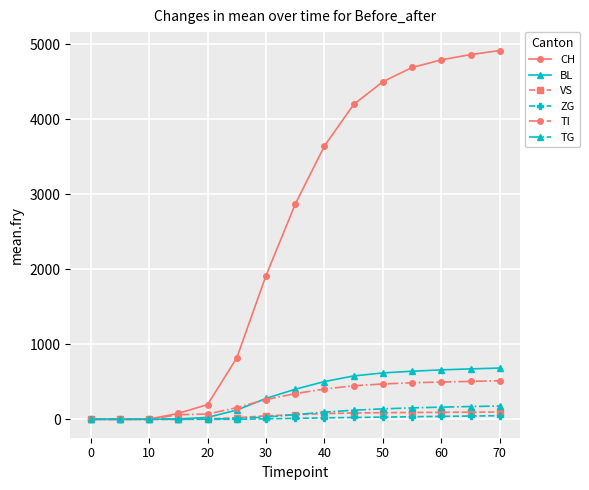

What are all the series names shown in the legend?

CH, BL, VS, ZG, TI, TG